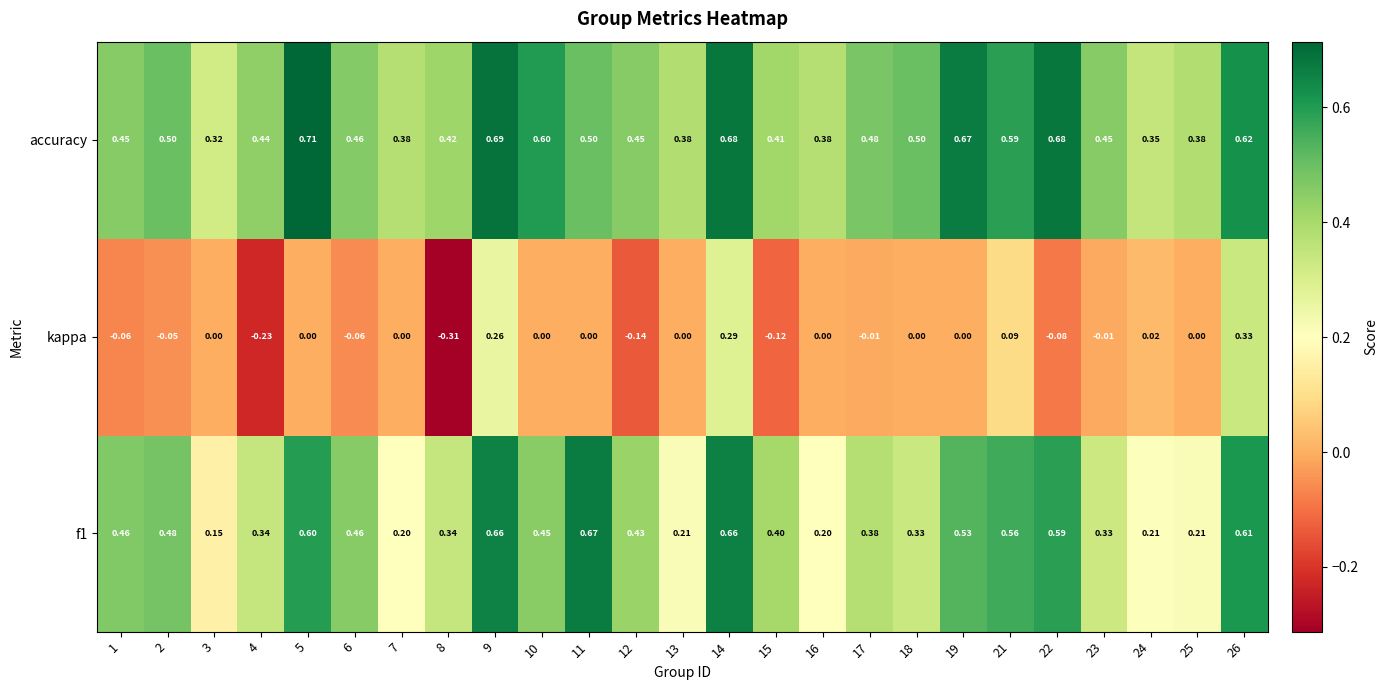

Which series has the widest spread of values?

kappa